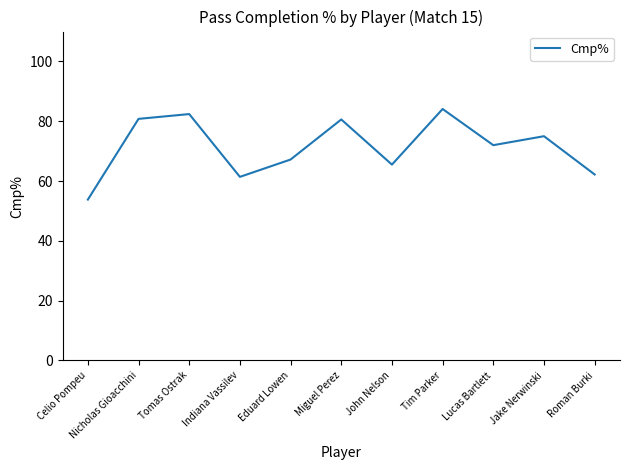

Read the value at Indiana Vassilev.

61.4